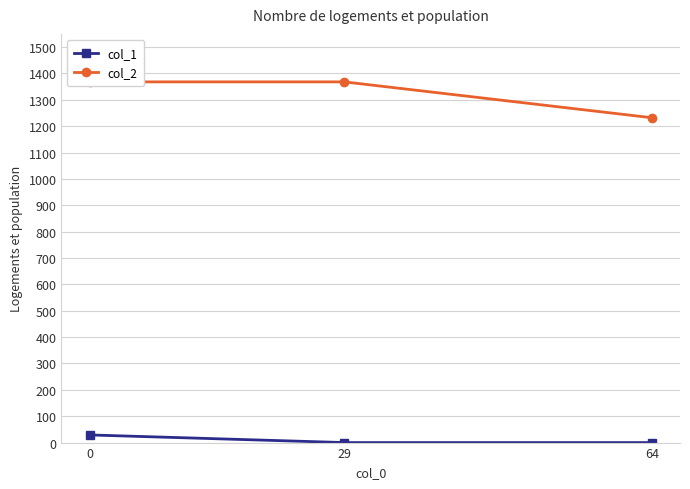

What is the maximum value for col_2?

1368